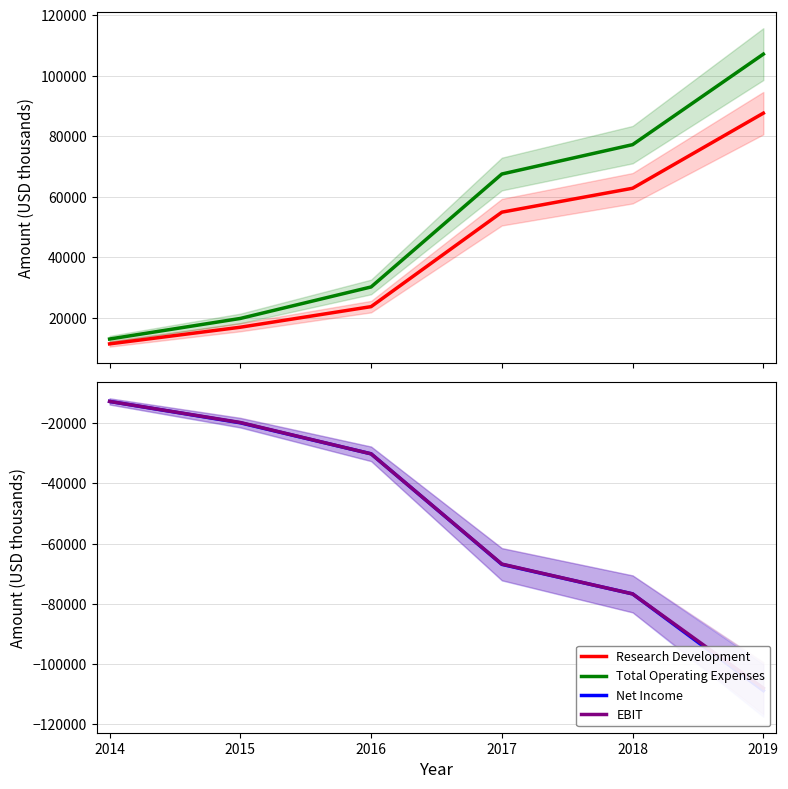

What is the difference between the Total Operating Expenses values at 2015 and 2017?

47700